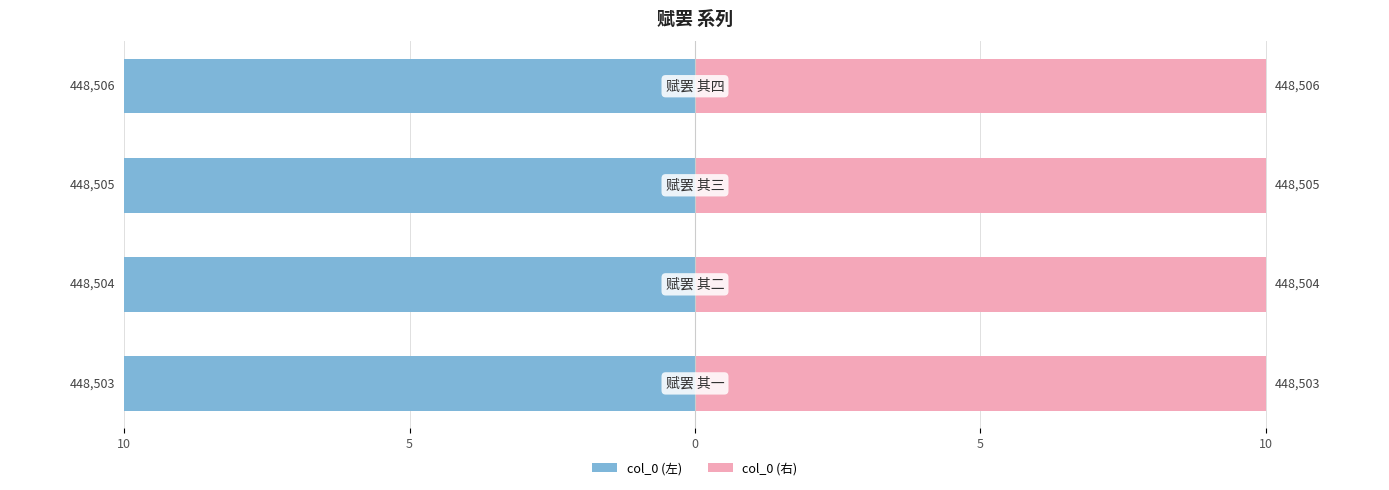

Which has a higher value, 5 or 0?

5